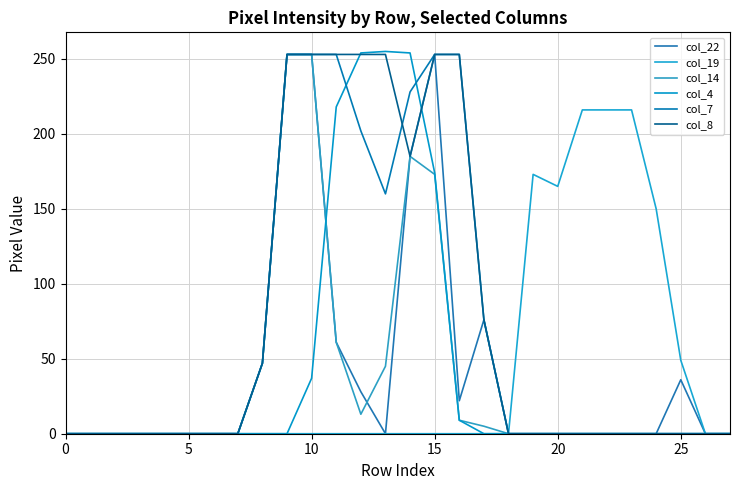

What is the difference between the maximum and minimum values in the col_19 series?

216